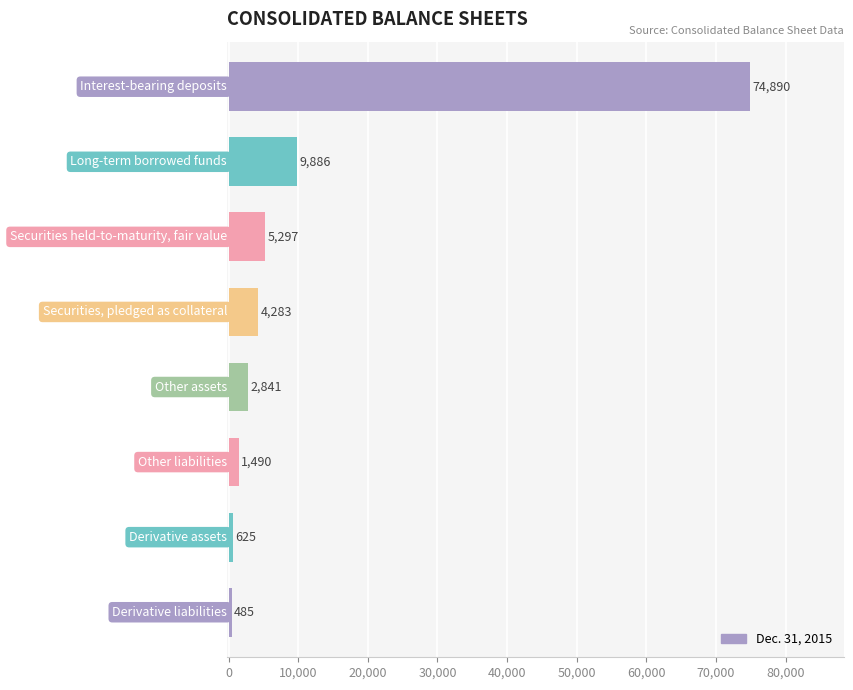

What is the value of the 1st bar from the top?

74890